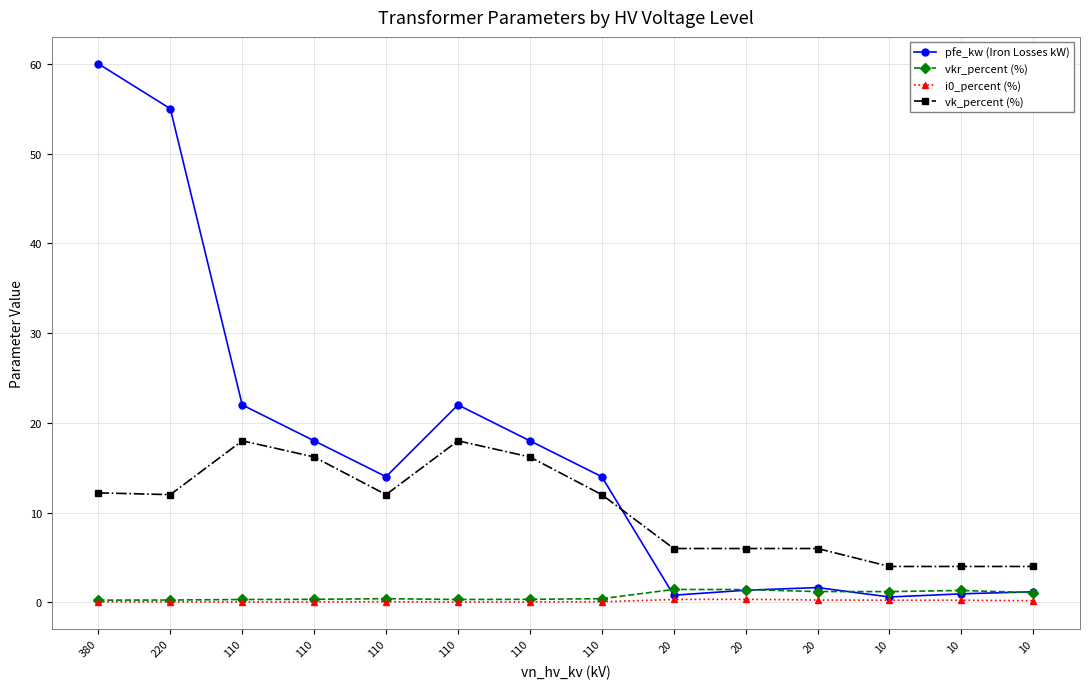

At 110, list the series in order from largest to smallest.

pfe_kw (Iron Losses kW), vk_percent (%), vkr_percent (%), i0_percent (%)